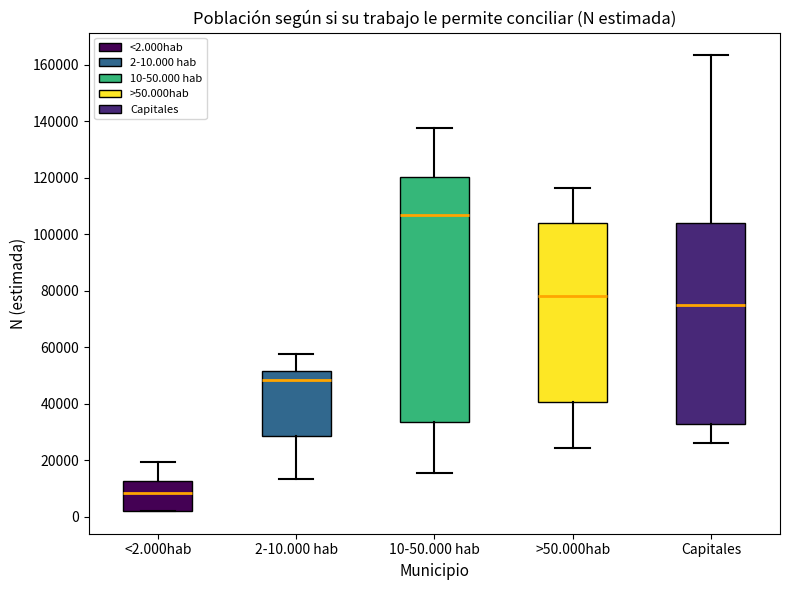

Reading left to right, transcribe this box plot: for each box, give where its median line is, the range the box spans, and where its two whiskers end, as read against the y-axis. The values are not printed on the chart, so give them approximately, as read against the axis.

<2.000hab: median 8000, box 2000 to 12000, whiskers 2000 to 20000
2-10.000 hab: median 48000, box 28000 to 52000, whiskers 14000 to 58000
10-50.000 hab: median 106000, box 34000 to 120000, whiskers 16000 to 138000
>50.000hab: median 78000, box 40000 to 104000, whiskers 24000 to 116000
Capitales: median 74000, box 32000 to 104000, whiskers 26000 to 164000